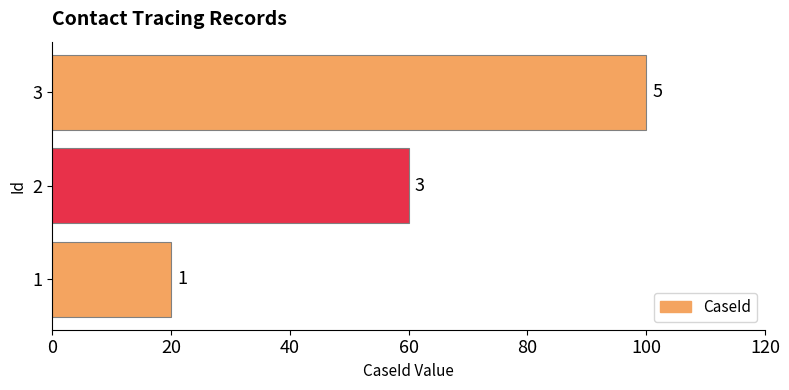

How many bars are there in total?

3